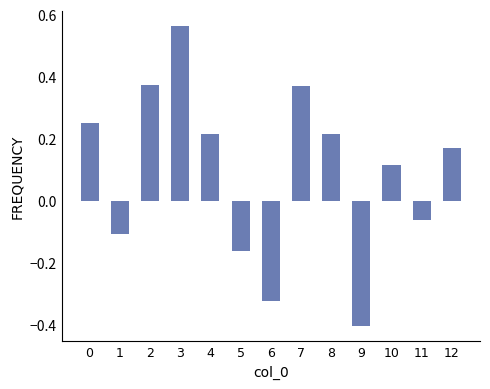

Where is the data nearest to the value 0?

11